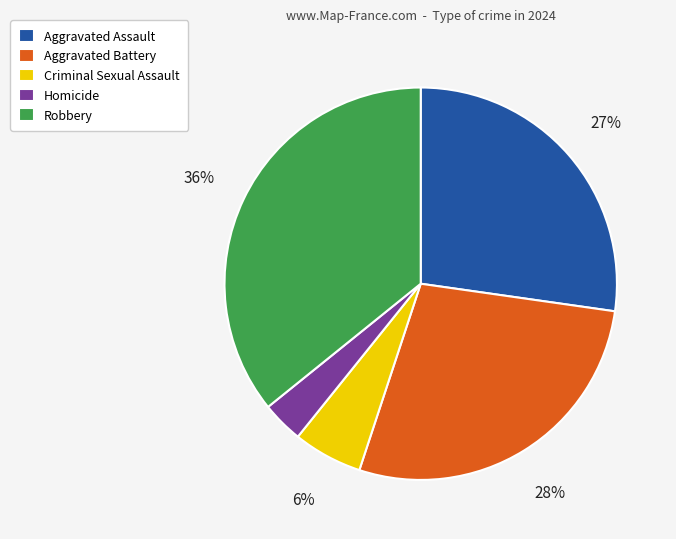

What is the smallest slice in the pie chart?

Homicide